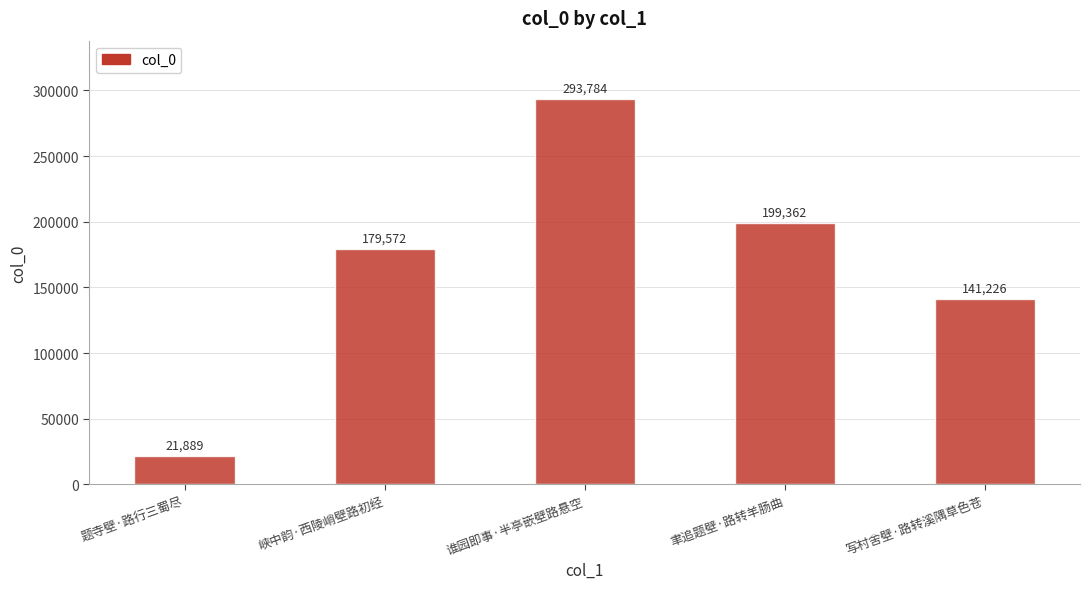

What is the sum of all values?

835833